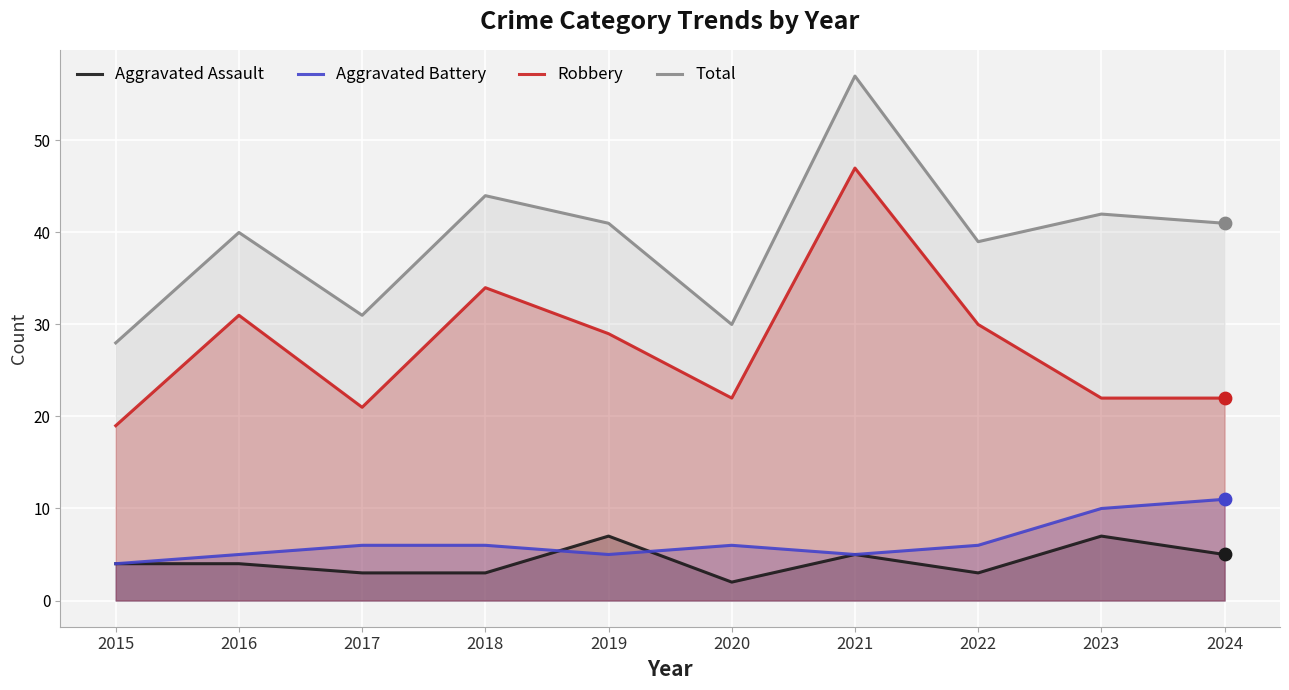

Which series has the largest total across all categories?

Total